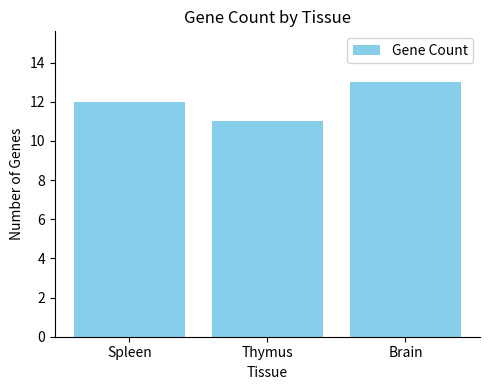

Which category has the lowest value across all series?

Thymus